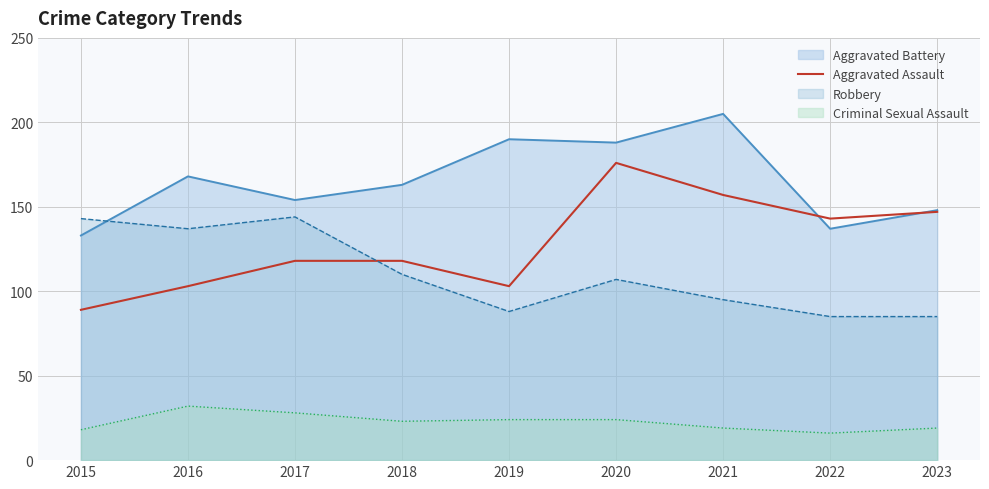

Rank the series at 2016 from lowest to highest value.

Criminal Sexual Assault, Aggravated Assault, Robbery, Aggravated Battery